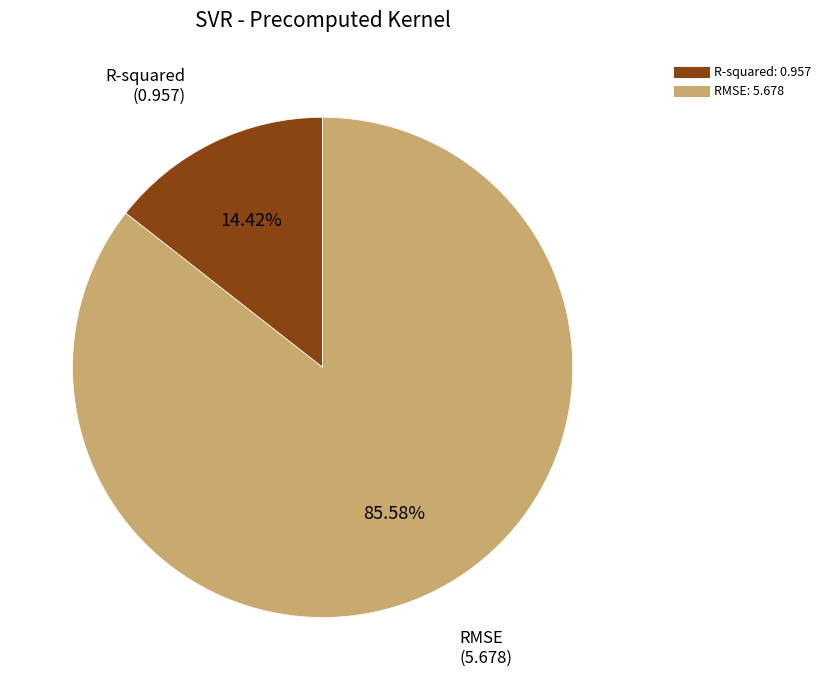

What percentage do R-squared and RMSE together represent?

100.0%